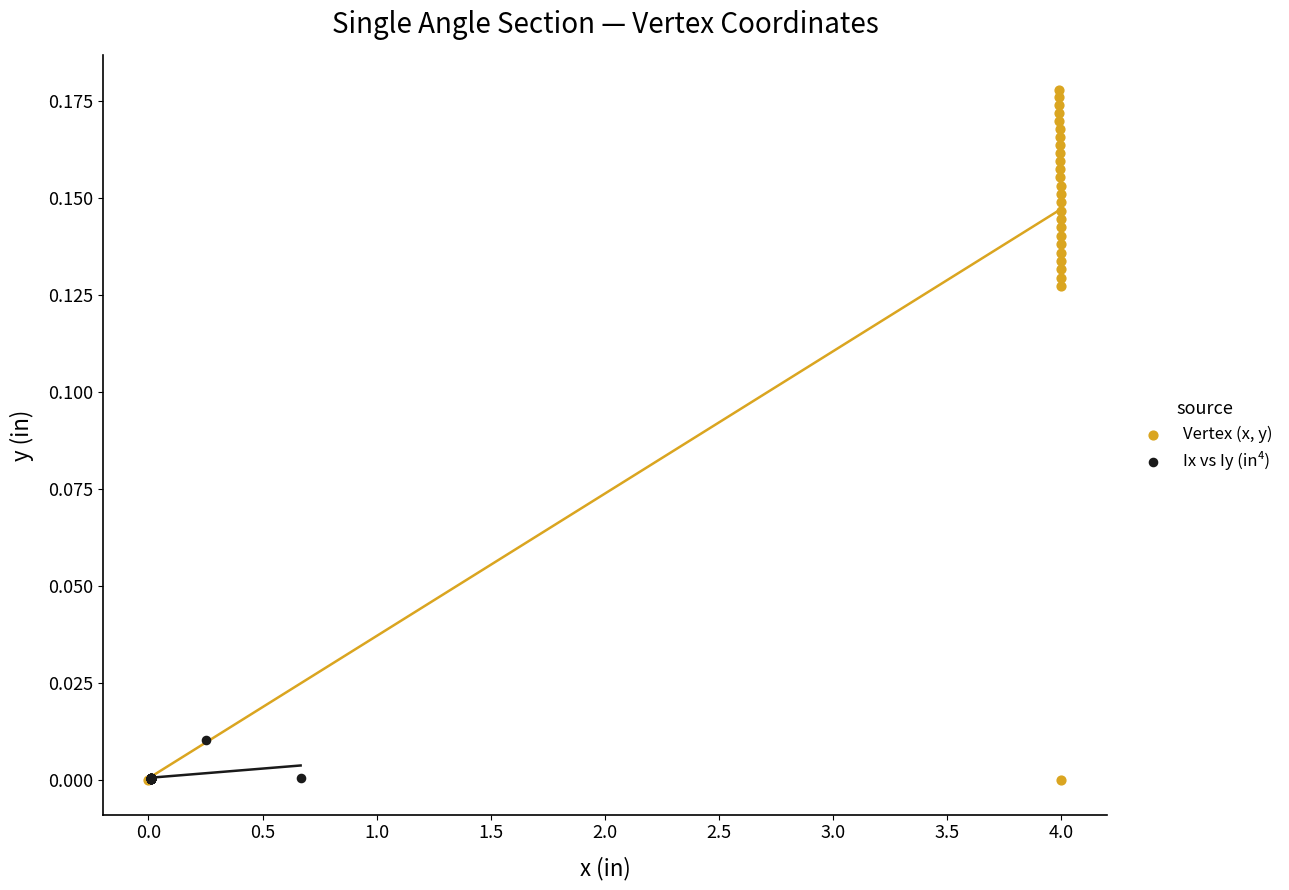

Which series reaches the maximum Y coordinate?

Vertex (x, y)